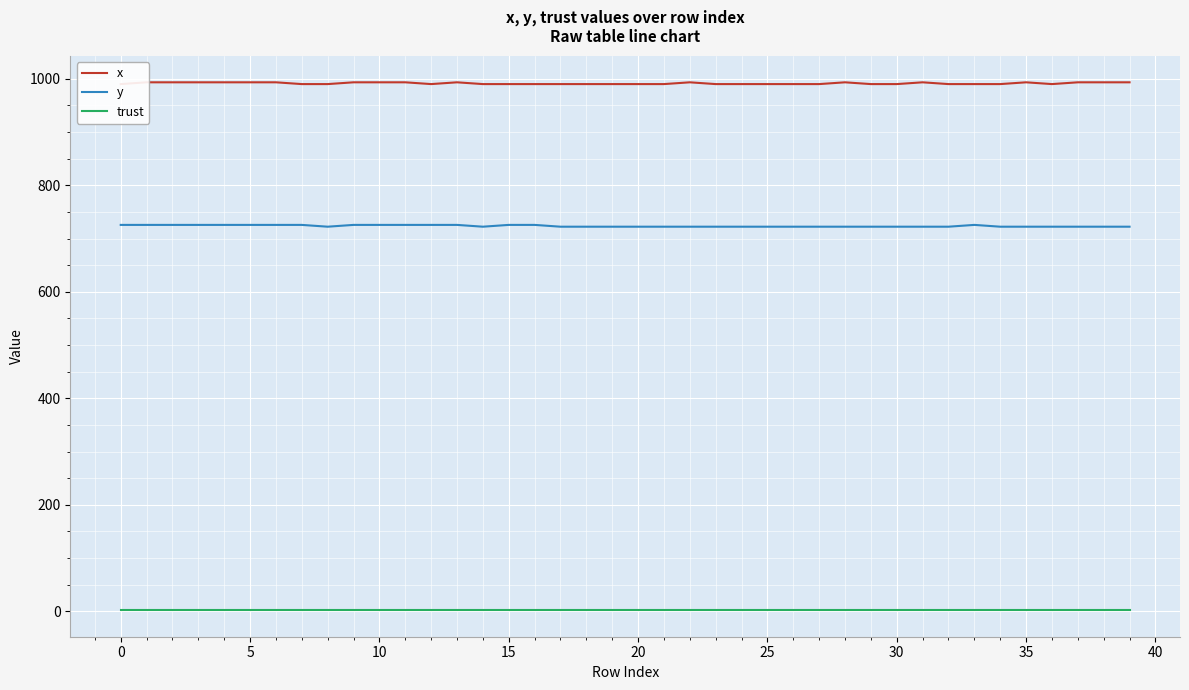

What is the sum of all trust values?

80.0